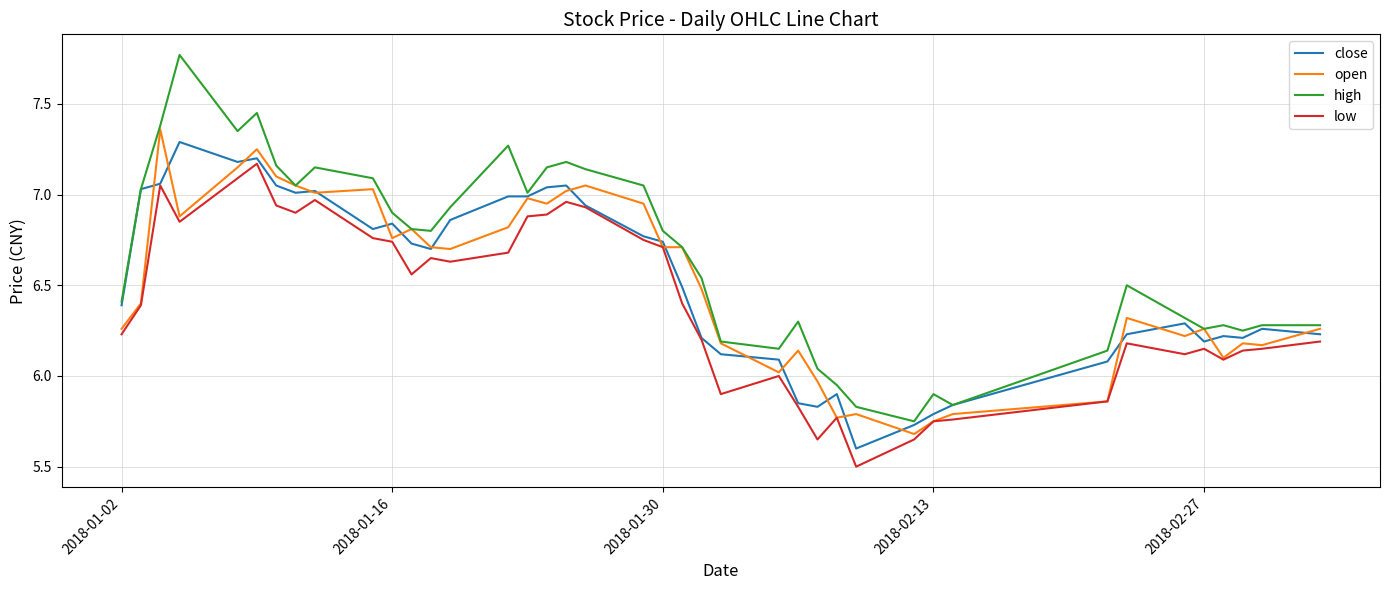

Which series has the largest range (max minus min)?

high